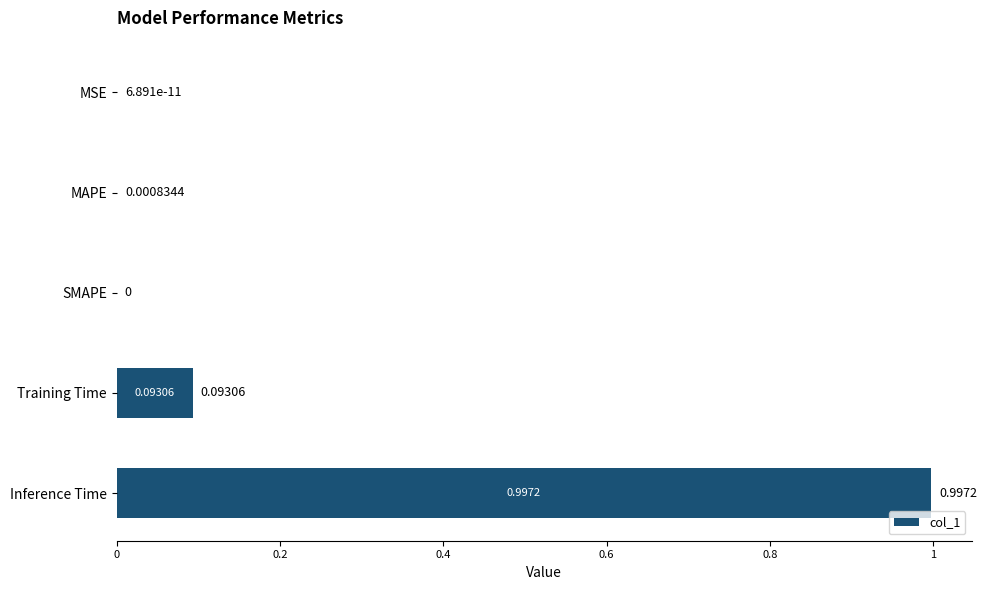

Are the bars horizontal?

Yes